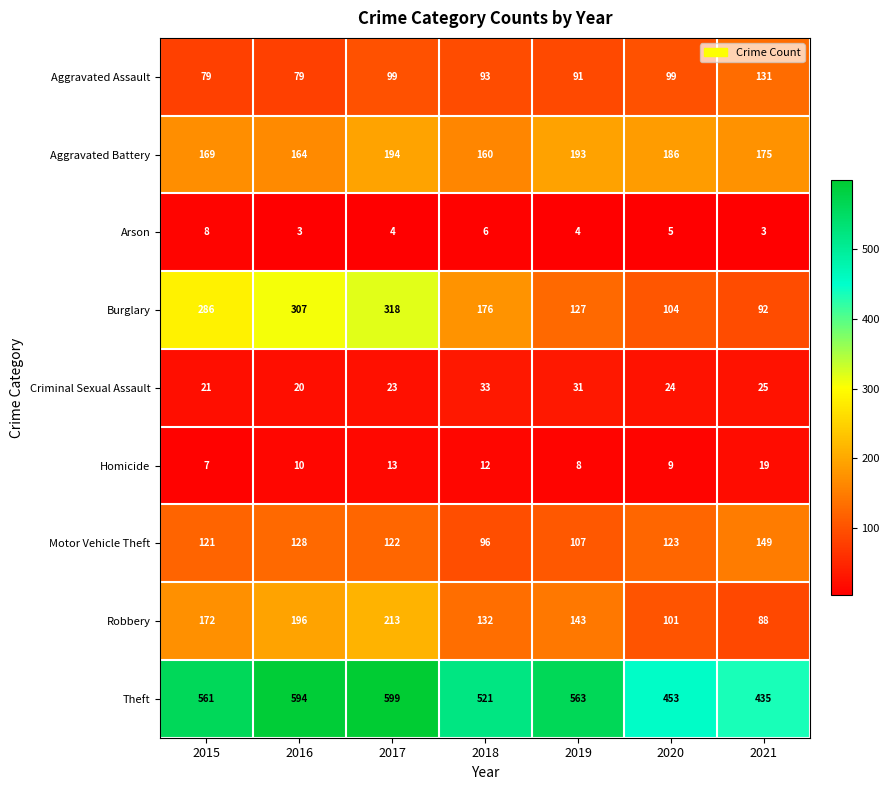

True or false: Criminal Sexual Assault has a value of 33 at 2018.

True